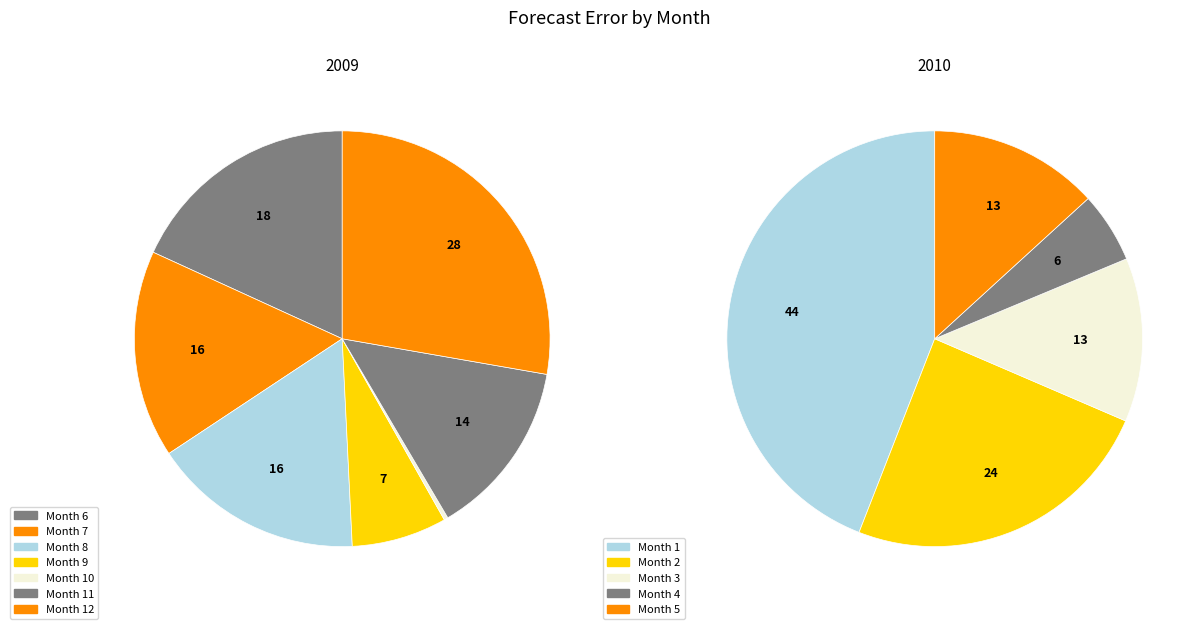

The 11 slice represents 21% of the pie. True or false?

False